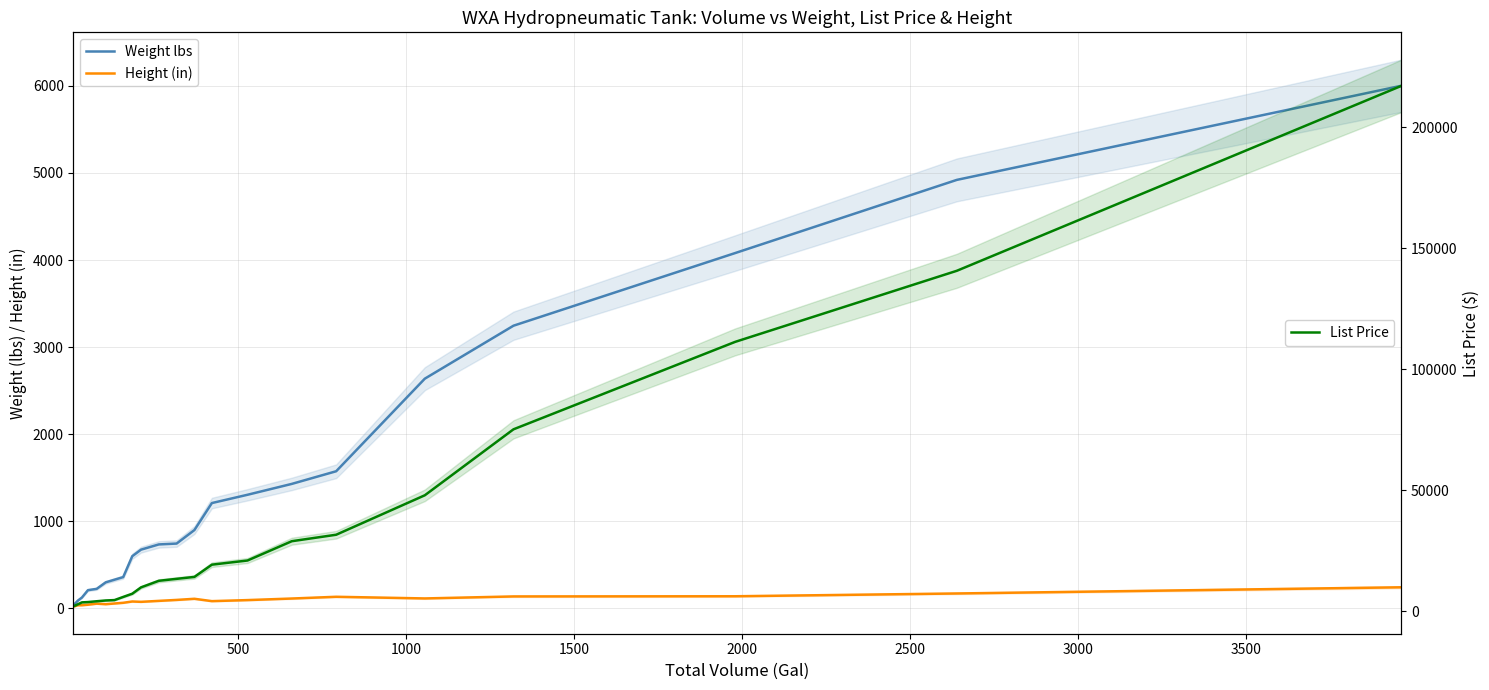

What is the highest value of the List Price series?

217004